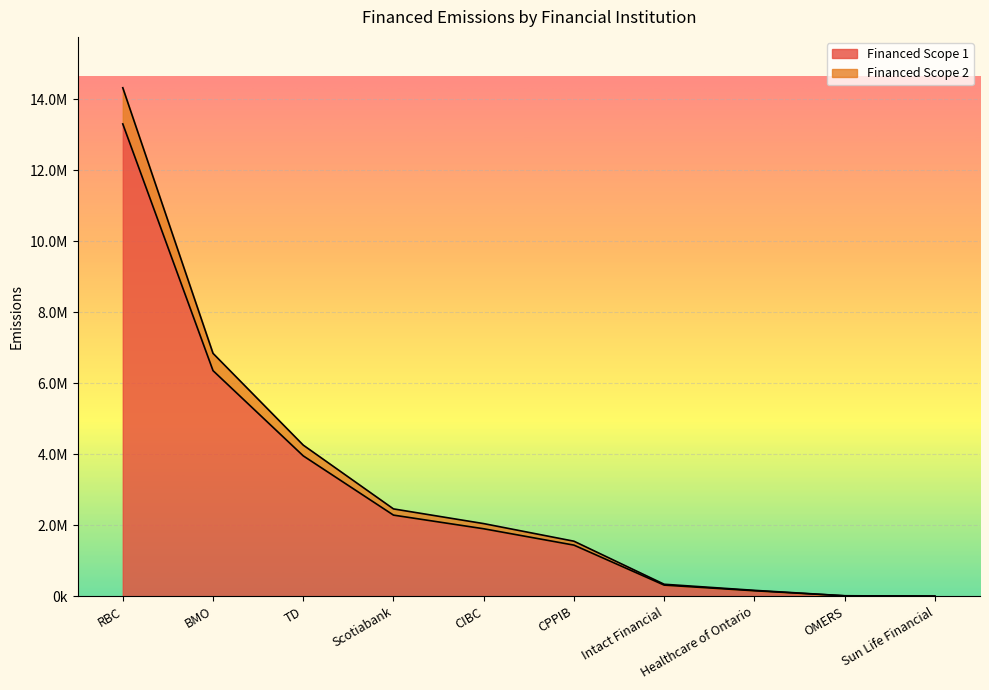

What is the label of the 1st point from the right?

Sun Life Financial